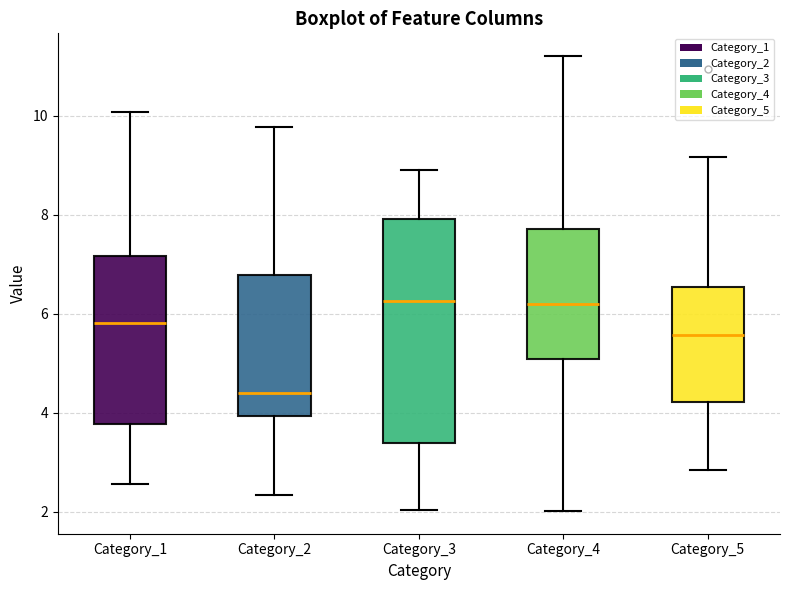

Reading left to right, transcribe this box plot: for each box, give where its median line is, the range the box spans, and where its two whiskers end, as read against the y-axis. The values are not printed on the chart, so give them approximately, as read against the axis.

Category_1: median 5.8, box 3.8 to 7.2, whiskers 2.6 to 10.0
Category_2: median 4.4, box 4.0 to 6.8, whiskers 2.4 to 9.8
Category_3: median 6.2, box 3.4 to 8.0, whiskers 2.0 to 9.0
Category_4: median 6.2, box 5.0 to 7.8, whiskers 2.0 to 11.2
Category_5: median 5.6, box 4.2 to 6.6, whiskers 2.8 to 9.2